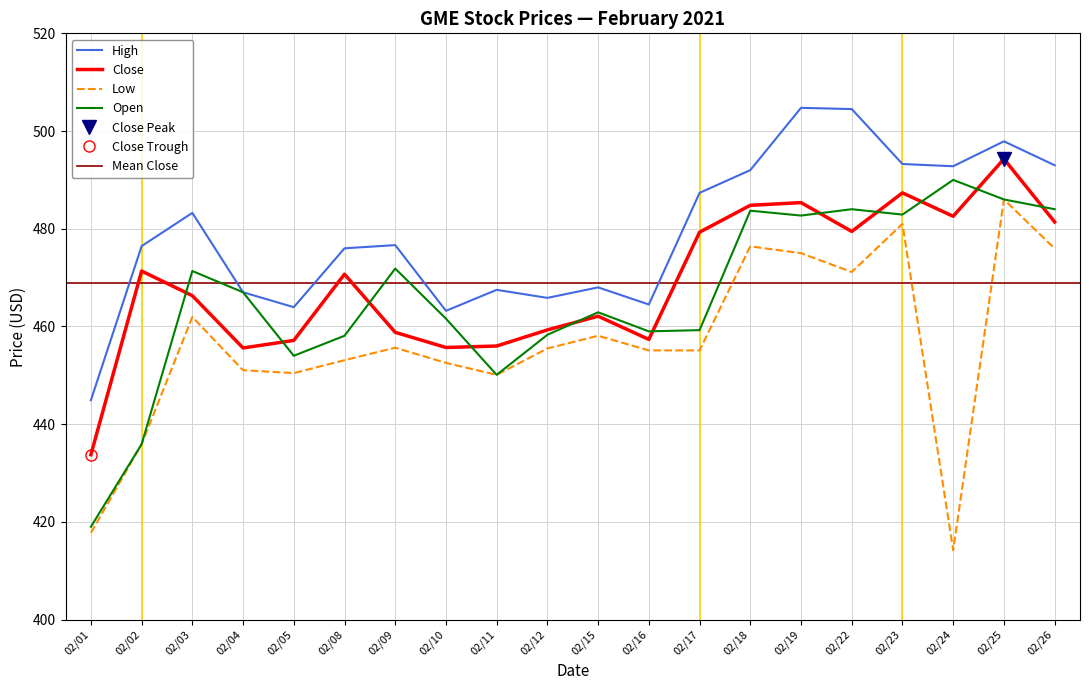

What is the difference between the maximum and minimum values in the High series?

59.9